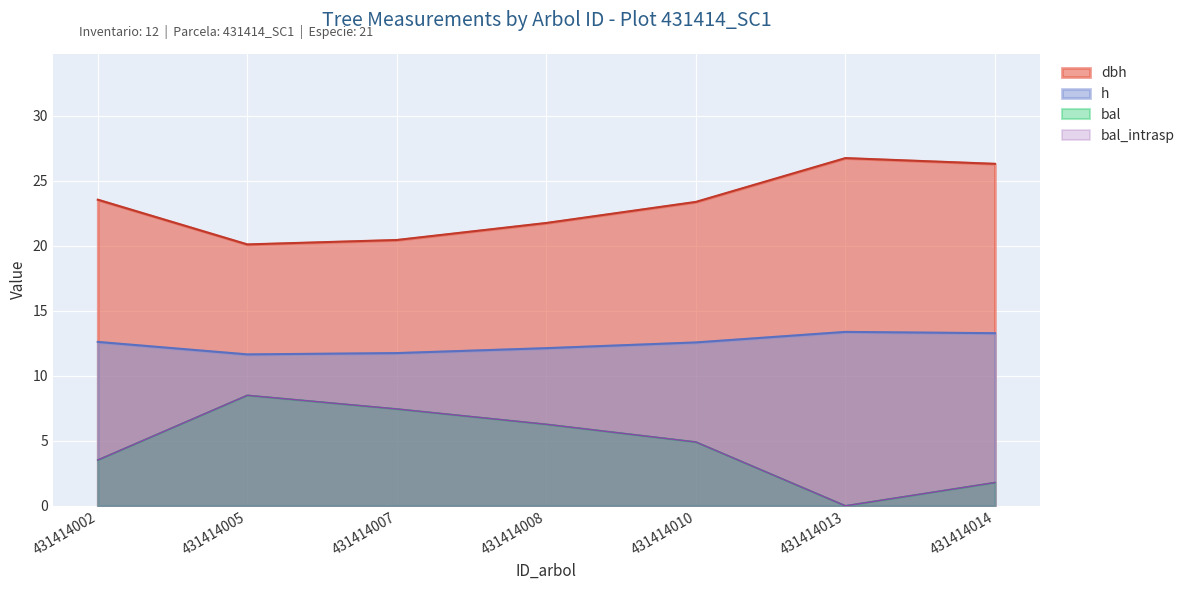

Which label corresponds to the largest value in the chart?

431414013